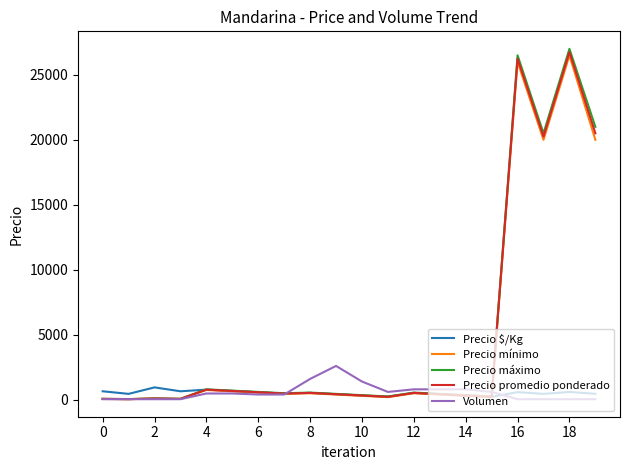

What is the highest value of the Precio $/Kg series?

950